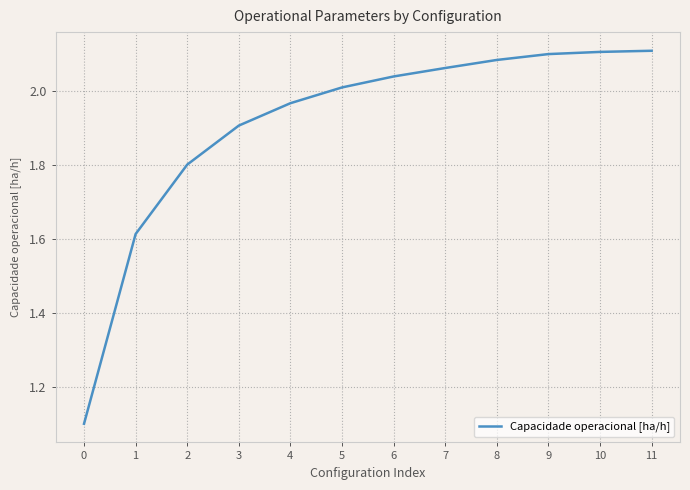

True or false: the data shows 0.8 at 11.

False